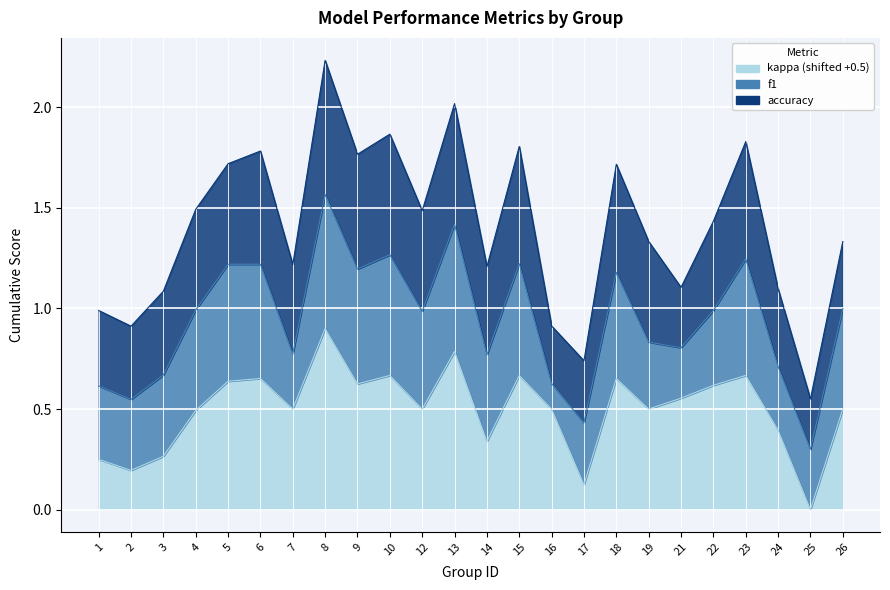

Between 8 and 13, which series saw the biggest shift?

kappa